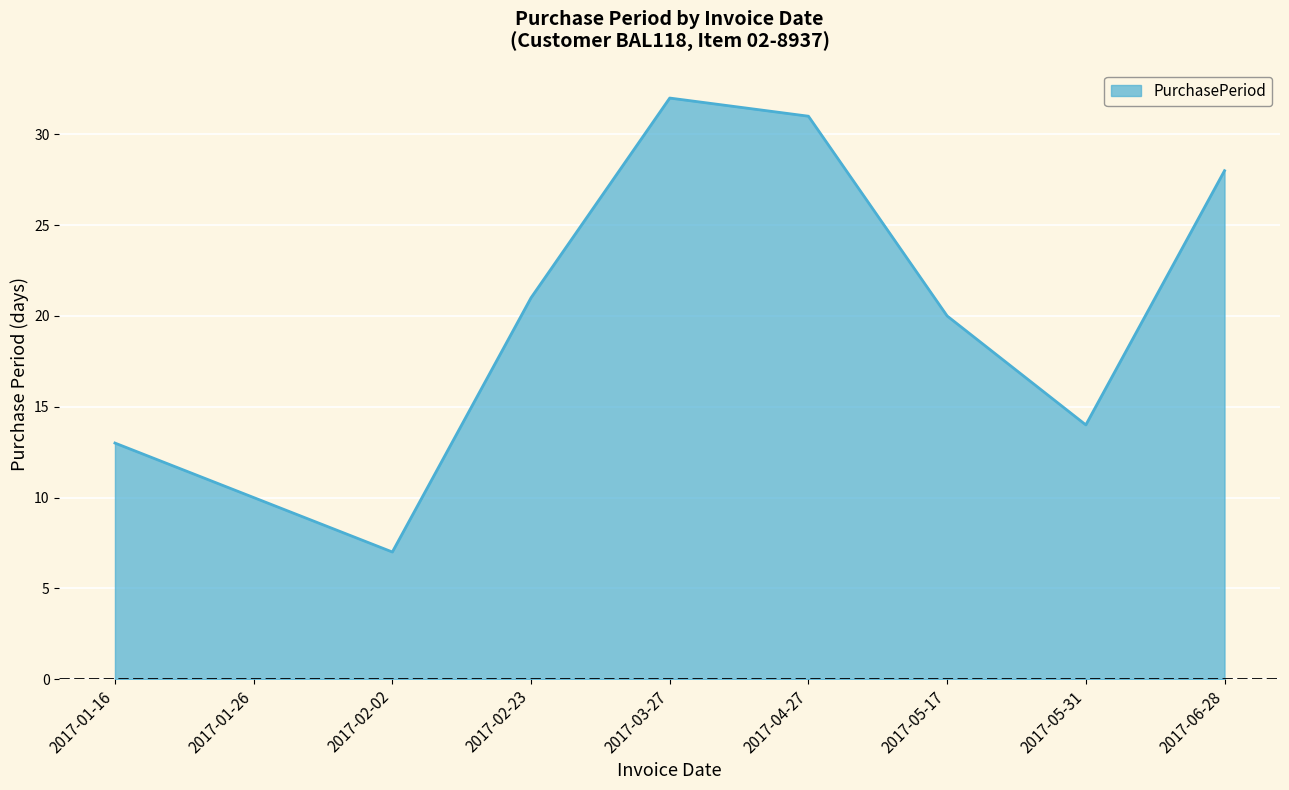

What is the change in value from 2017-02-02 to 2017-04-27?

+24